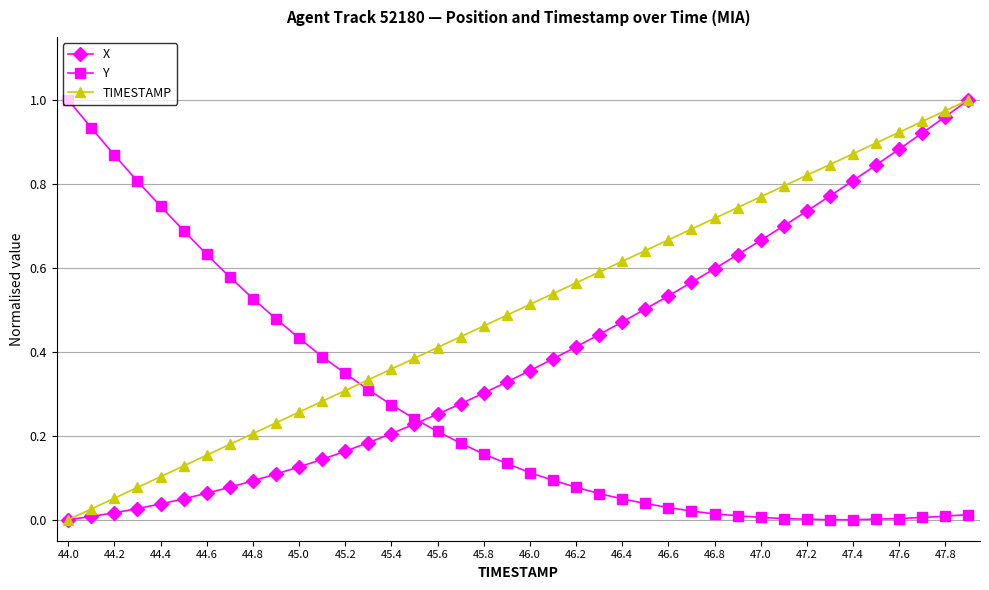

True or false: TIMESTAMP has more than 1 points higher than both neighbors.

False